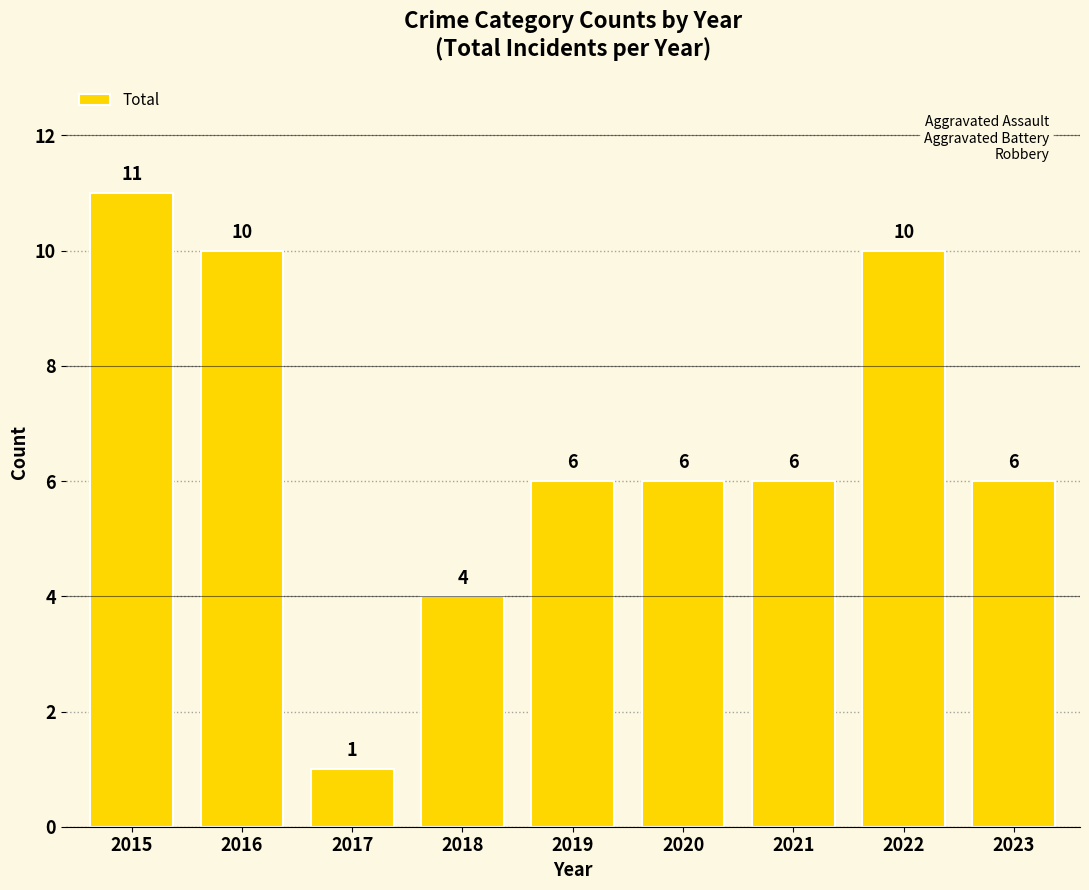

True or false: the data shows 6 at 2020.

True